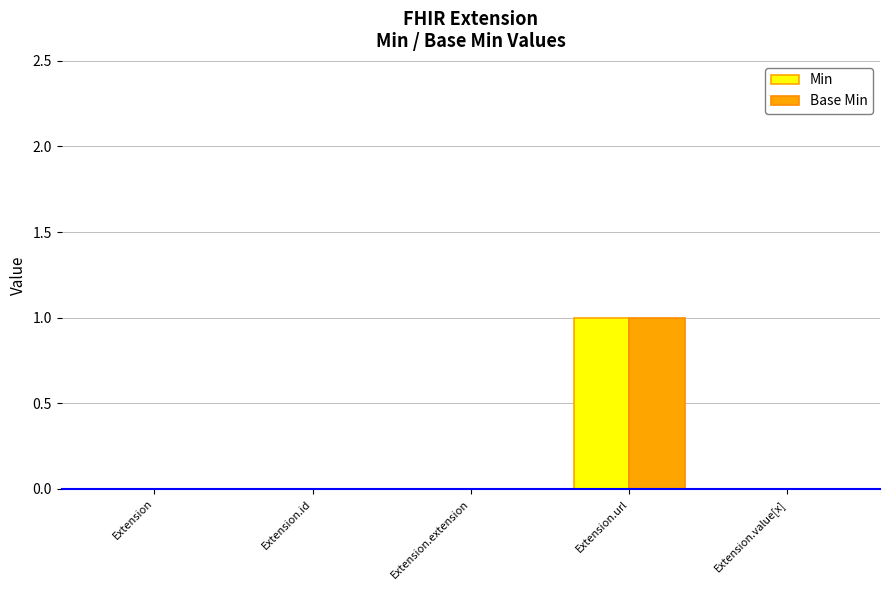

Which category has the highest value in the Base Min series?

Extension.url